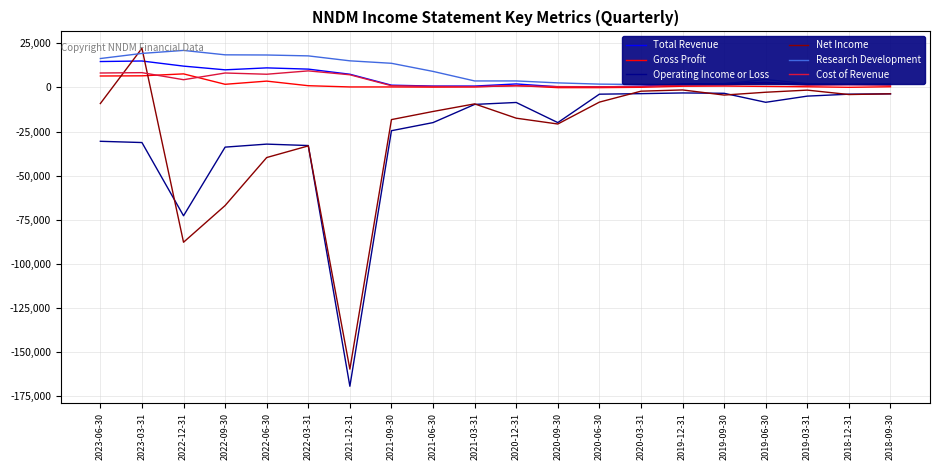

Between which two adjacent categories do Cost of Revenue and Net Income first intersect?

2023-06-30 and 2023-03-31